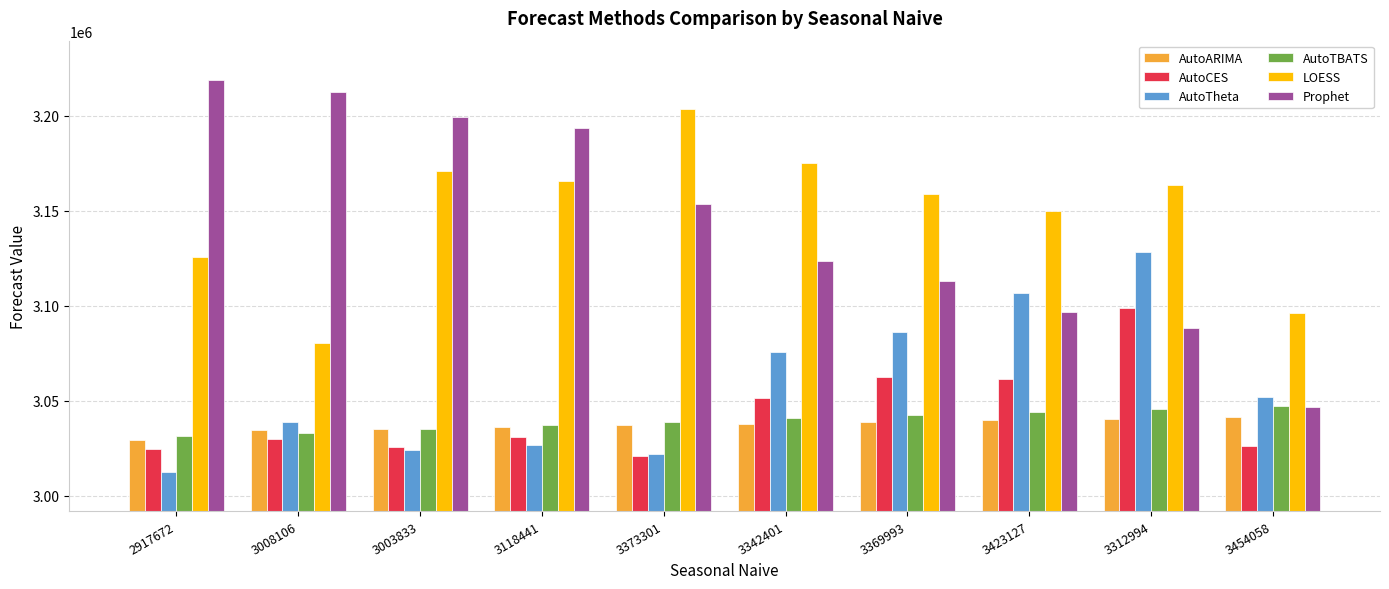

What is the total value across all series at 3008106?

18429599.4